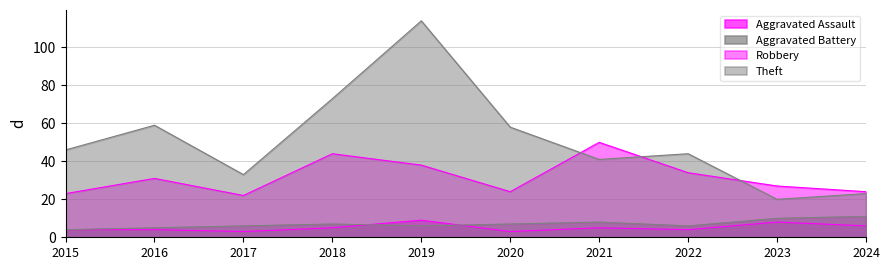

How many lines are shown in the chart?

4